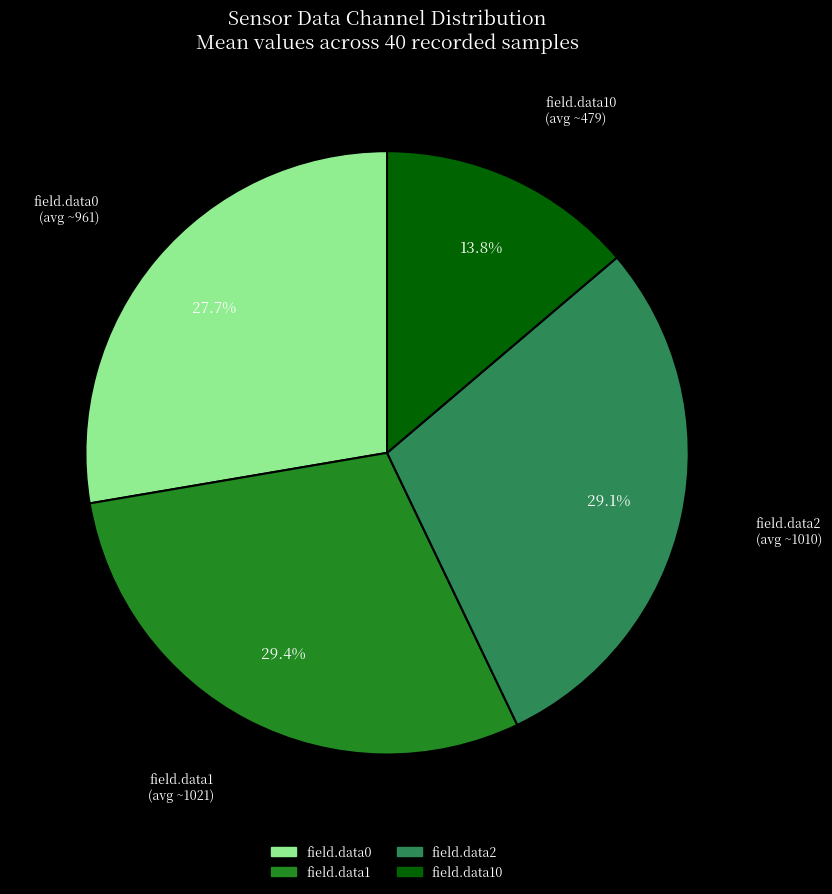

Is there a majority slice in this chart?

No